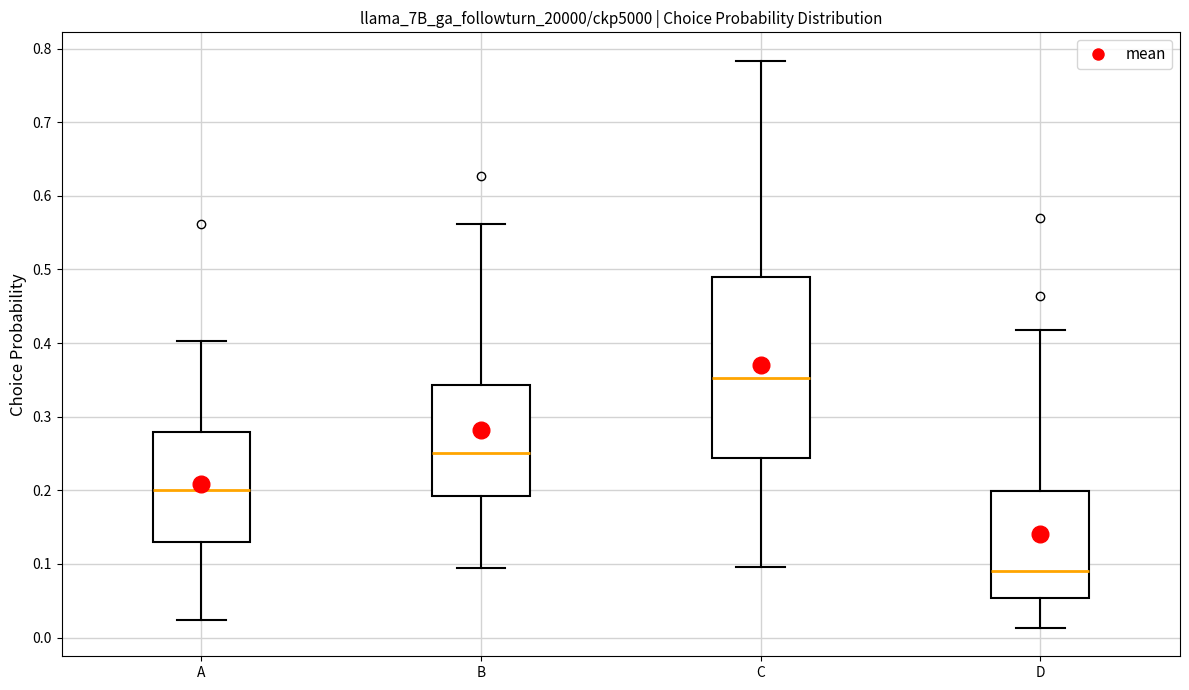

Which box is the tallest, from its lower edge to its upper edge?

C